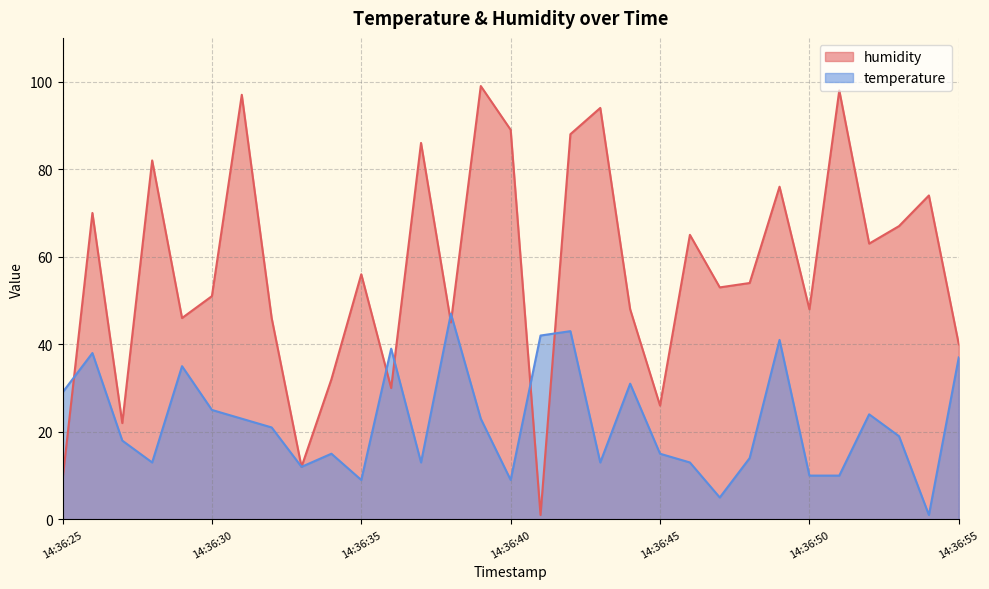

How many interior local valleys does the humidity series have?

10